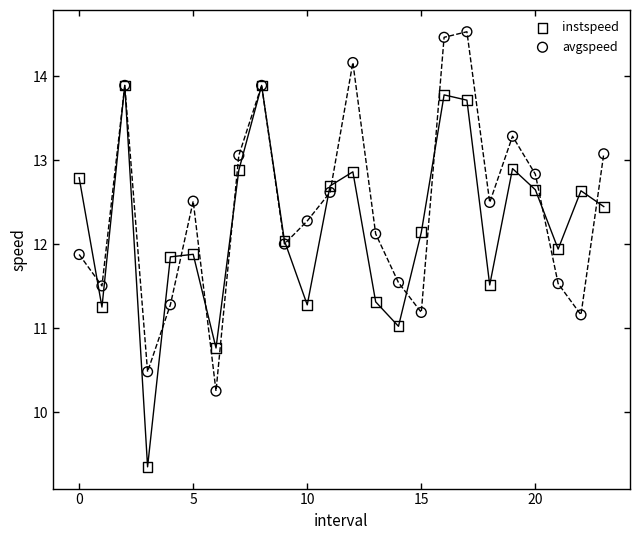

What are all the series names shown in the legend?

instspeed, avgspeed